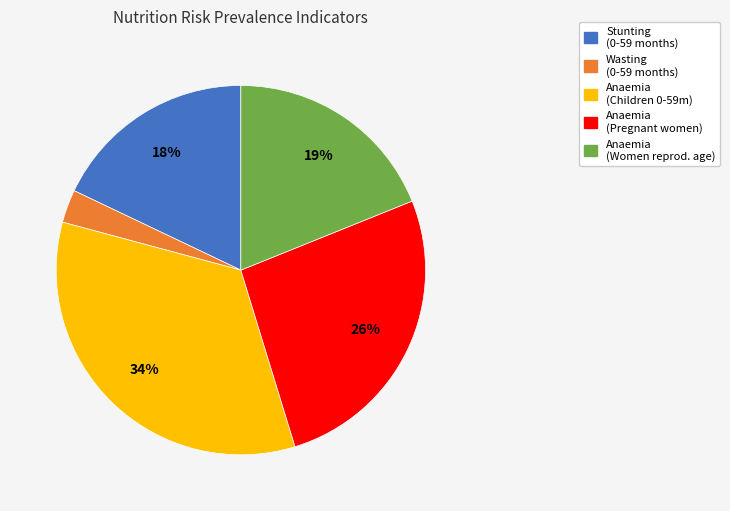

To the nearest percent, what is the average slice percentage?

20%